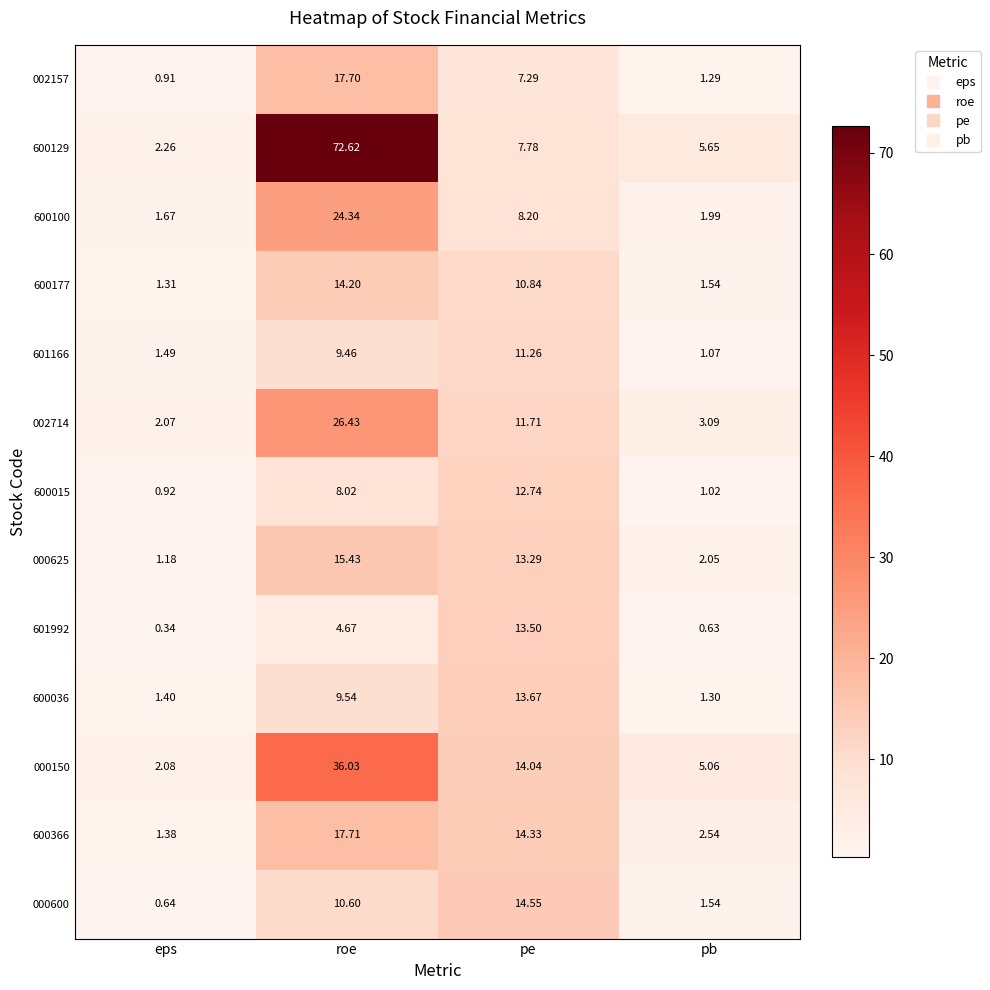

Where does the 000625 series first go above 13?

roe